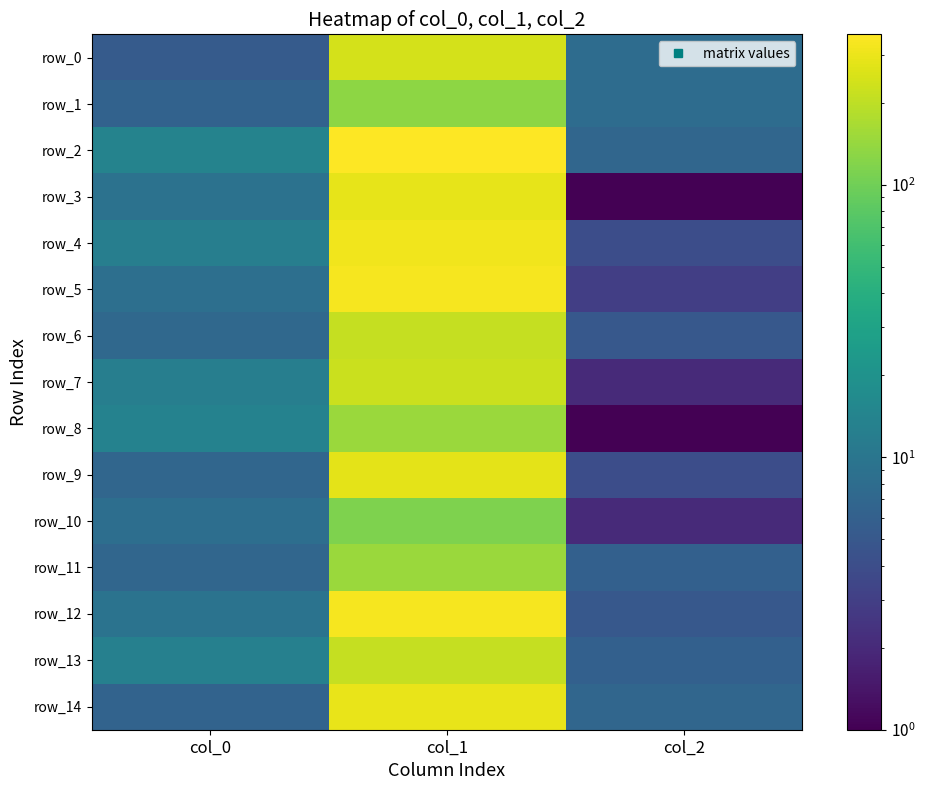

Which series has the largest total across all categories?

row_2